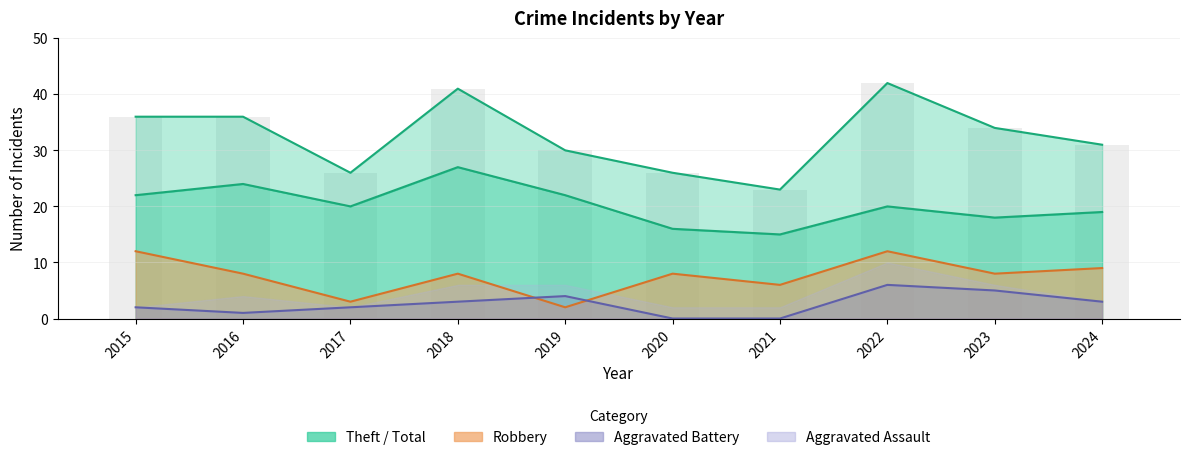

What value does the Total series have at 2020?

26